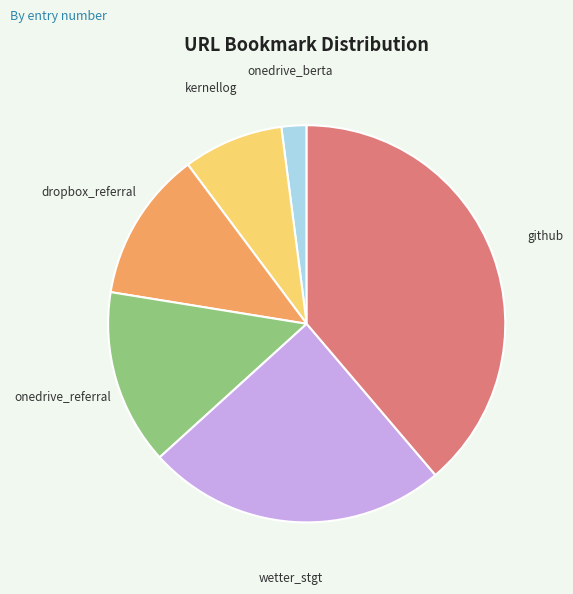

Do dropbox_referral and onedrive_berta together represent more than half of the pie?

No